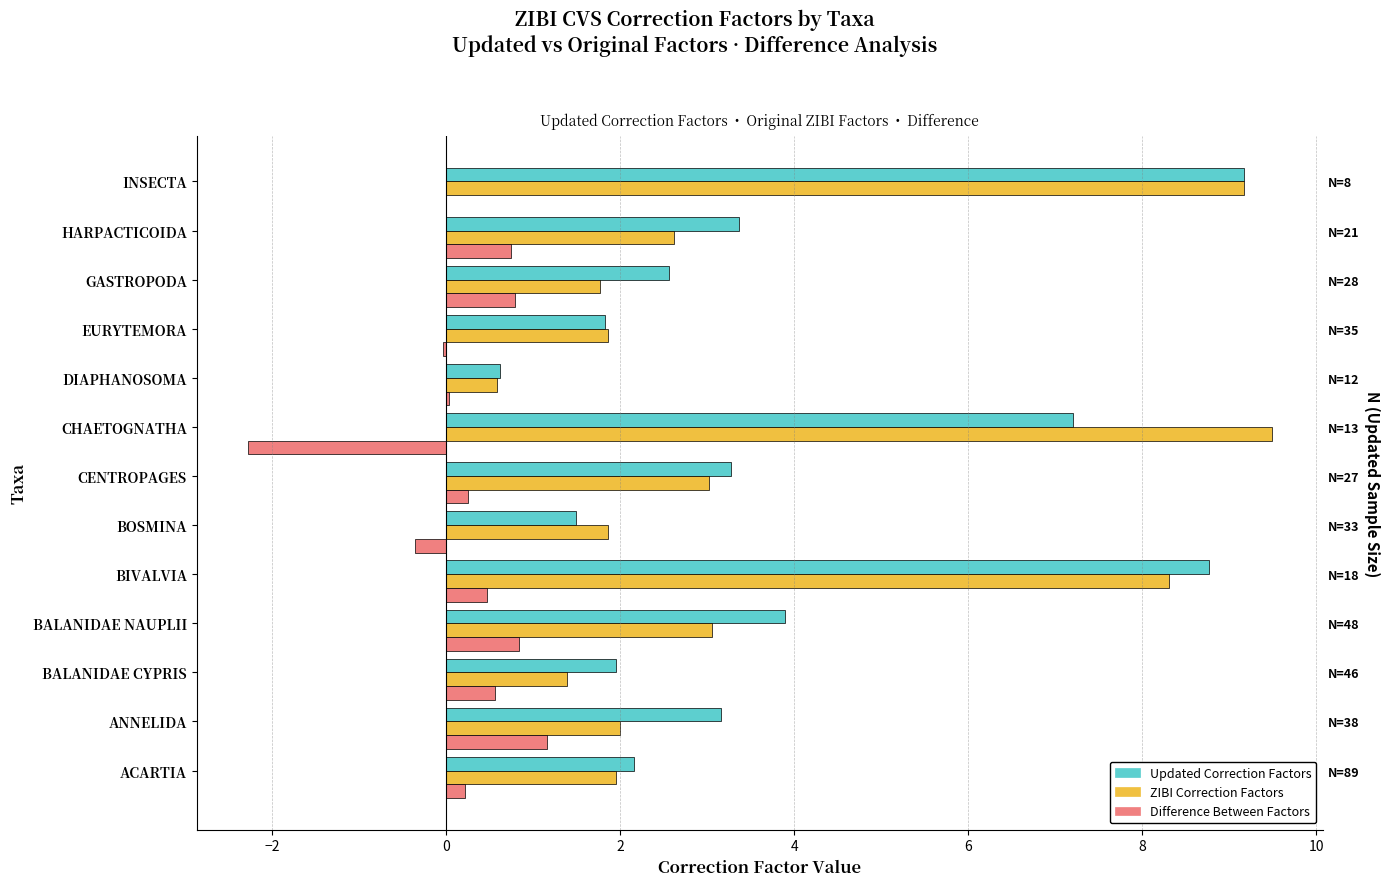

The value of DIFFERENCE BETWEEN FACTORS at ACARTIA is 0.4. True or false?

False